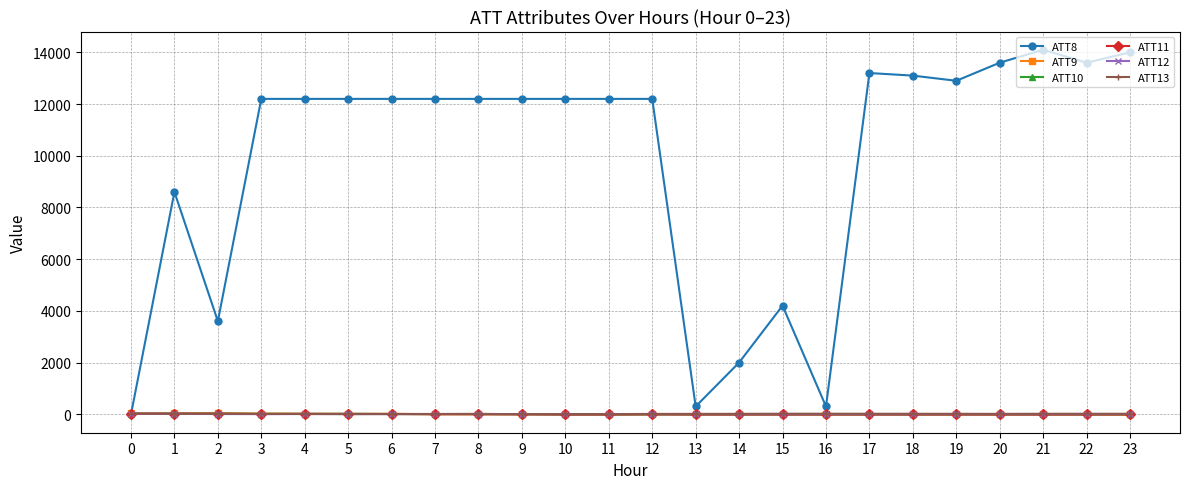

True or false: ATT11 has more than 0 points higher than both neighbors.

True